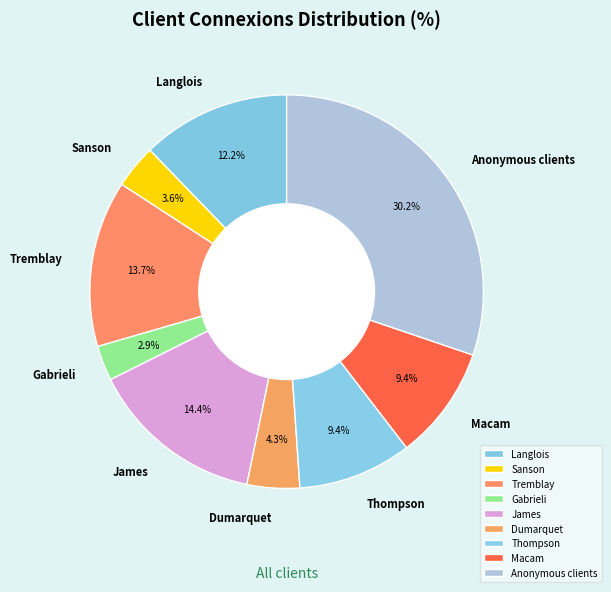

Is Macam the majority of the pie?

No